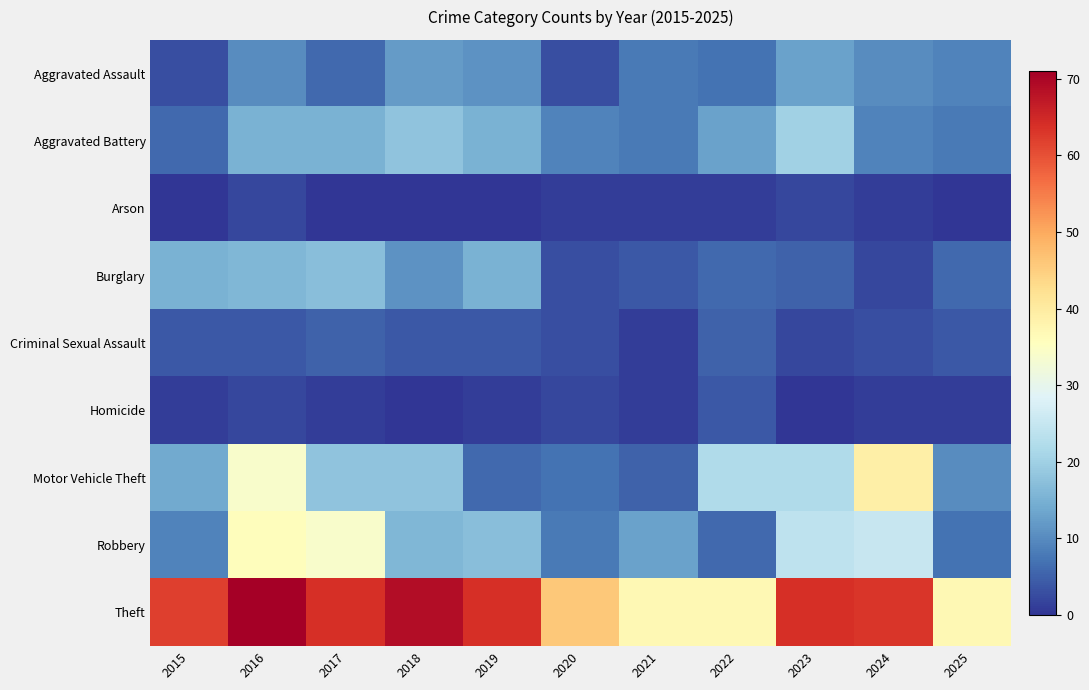

List the series in order of their peak value, highest first.

Theft, Motor Vehicle Theft, Robbery, Aggravated Battery, Burglary, Aggravated Assault, Criminal Sexual Assault, Homicide, Arson